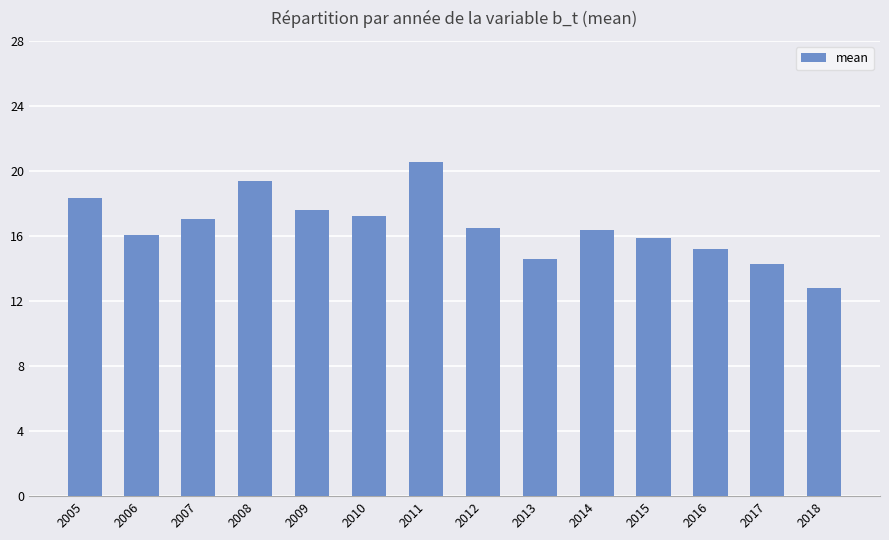

What is the difference between the maximum and minimum values?

7.7